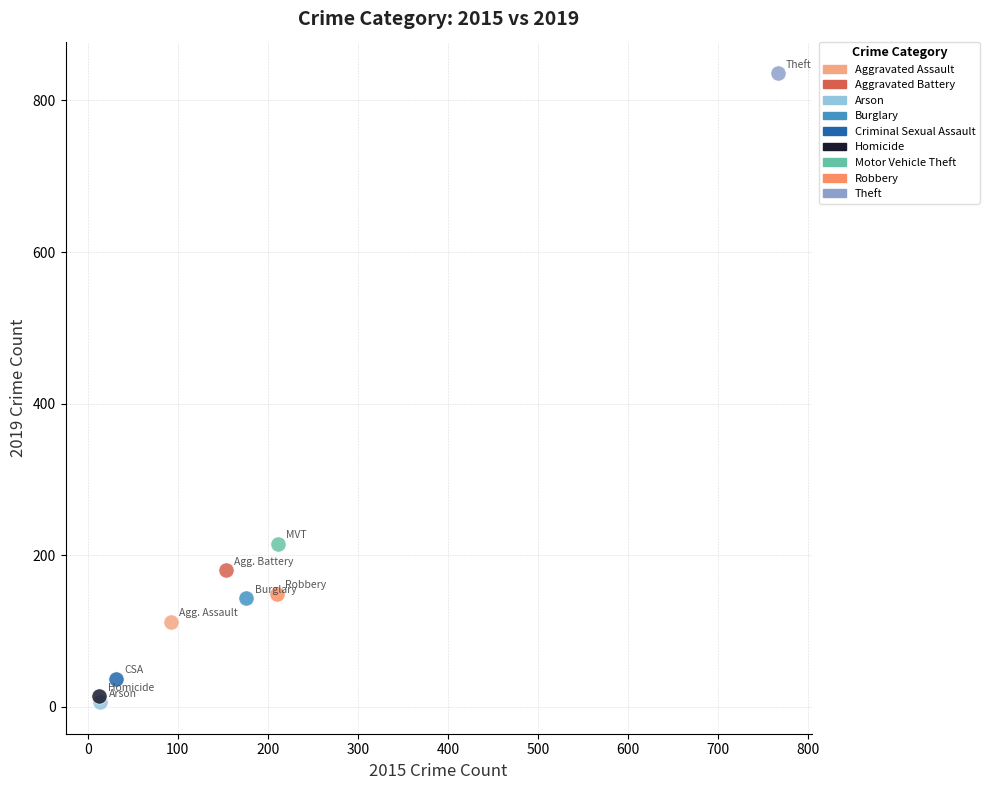

Which series contains the lowest Y value?

Arson